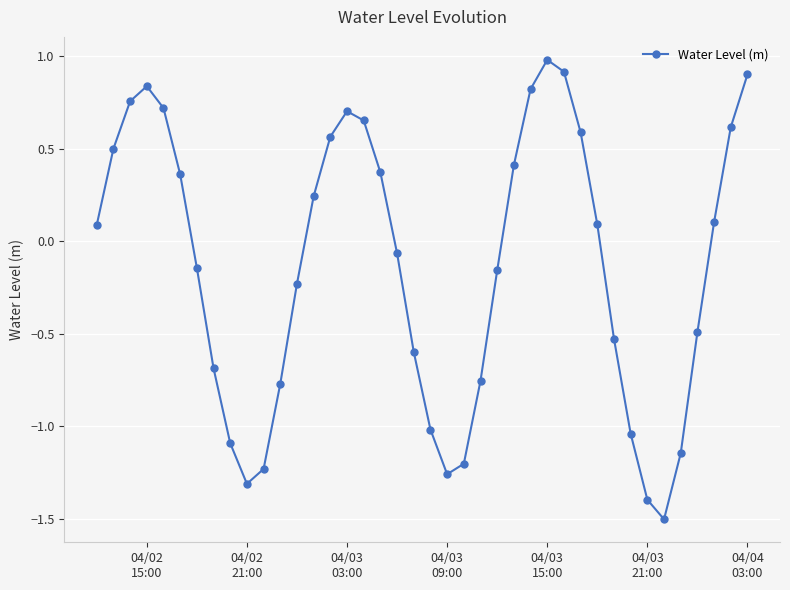

What is the value of the 34th point from the left?

-1.4